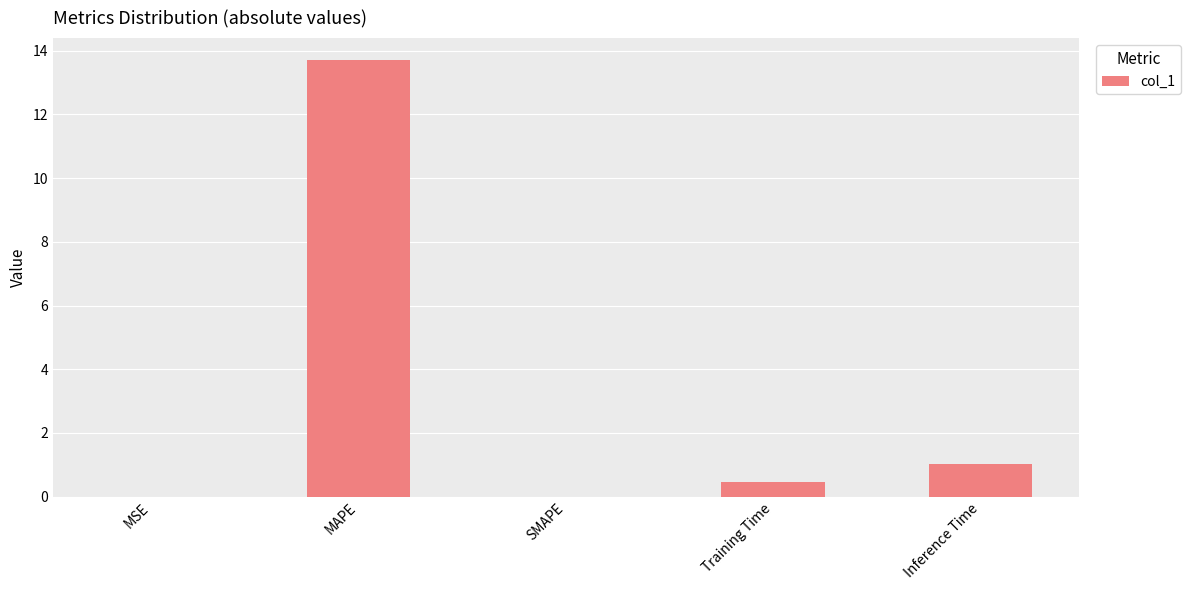

Count the number of categories in the chart.

5